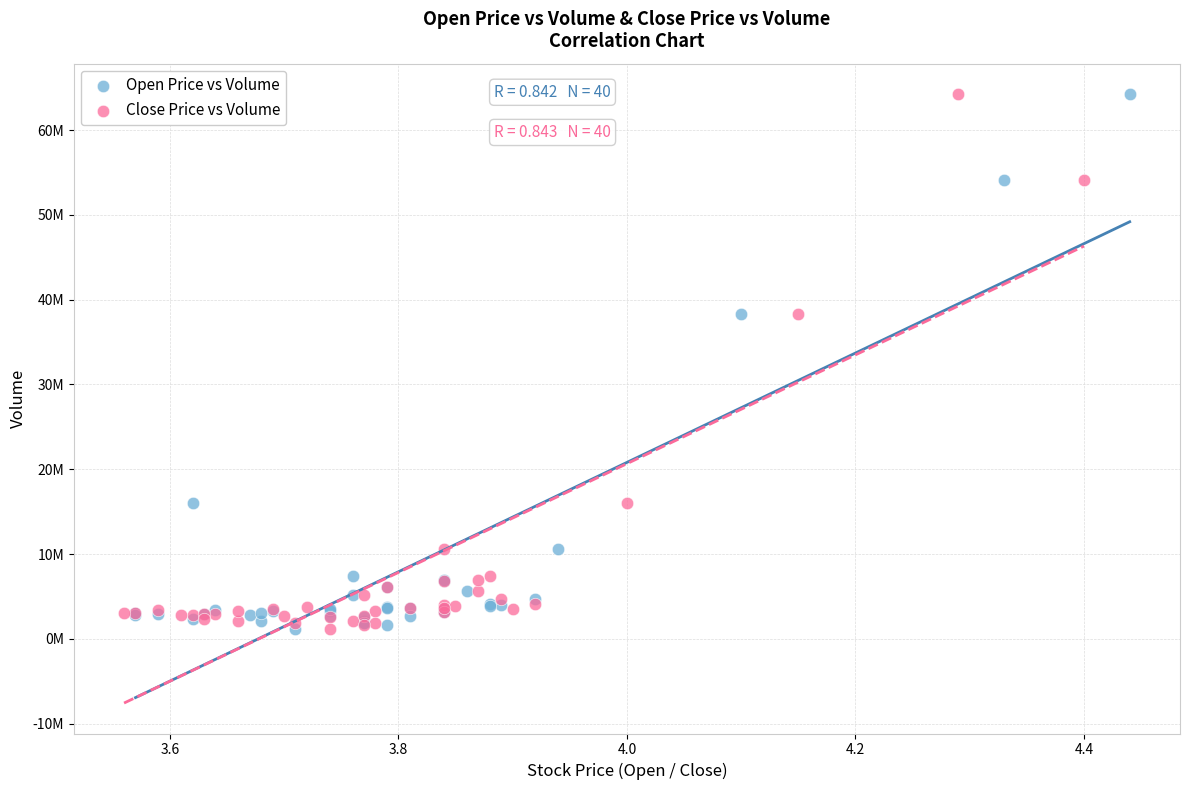

What are all the series names shown in the legend?

Open Price vs Volume, Close Price vs Volume